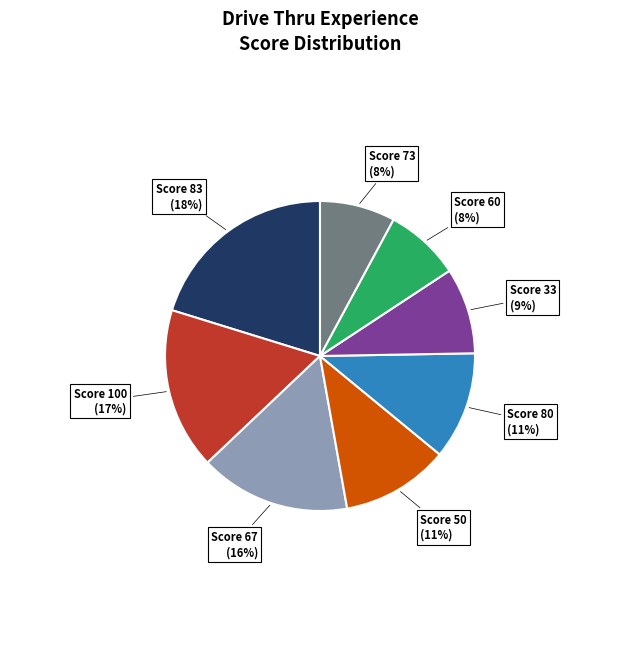

What percentage is NOT represented by 83?

79.8%